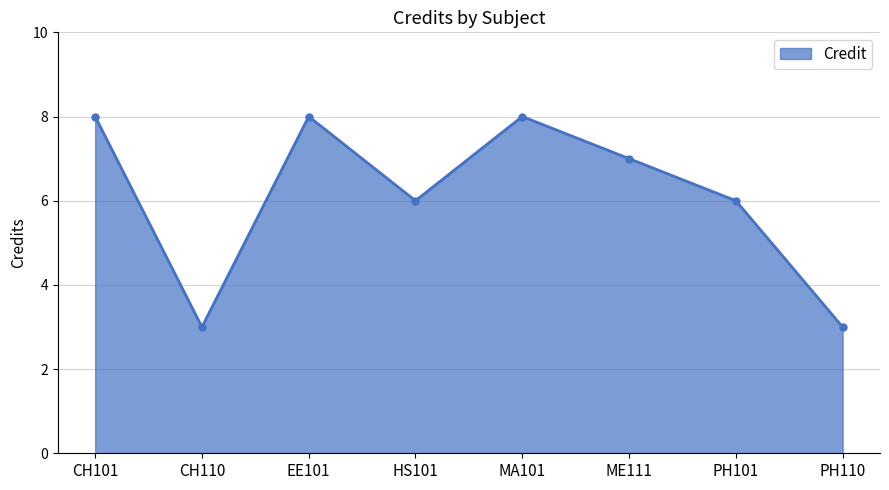

What is the sum of the values at HS101 and ME111?

13